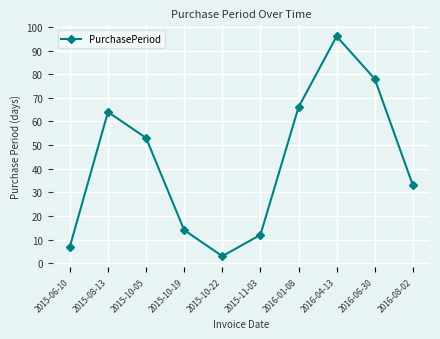

At which label is the value closest to 49?

2015-10-05